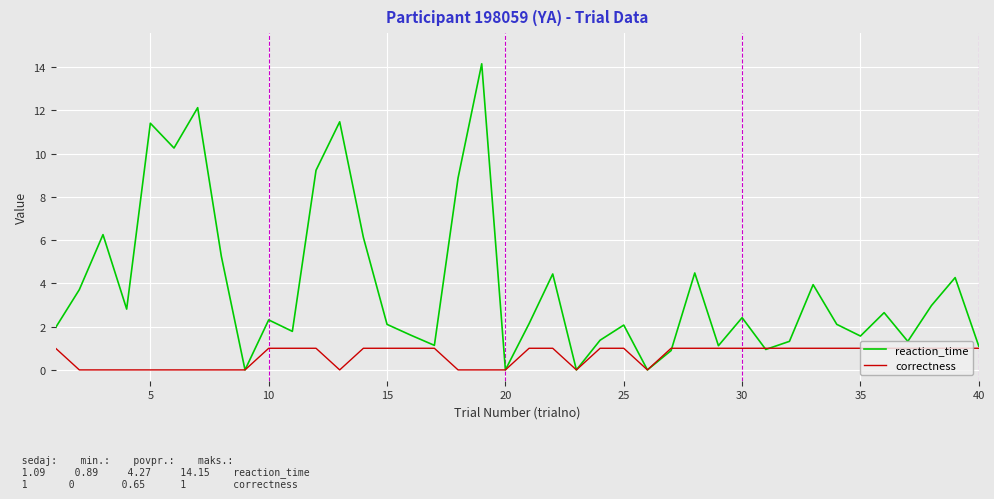

What is the greatest value displayed?

14.2